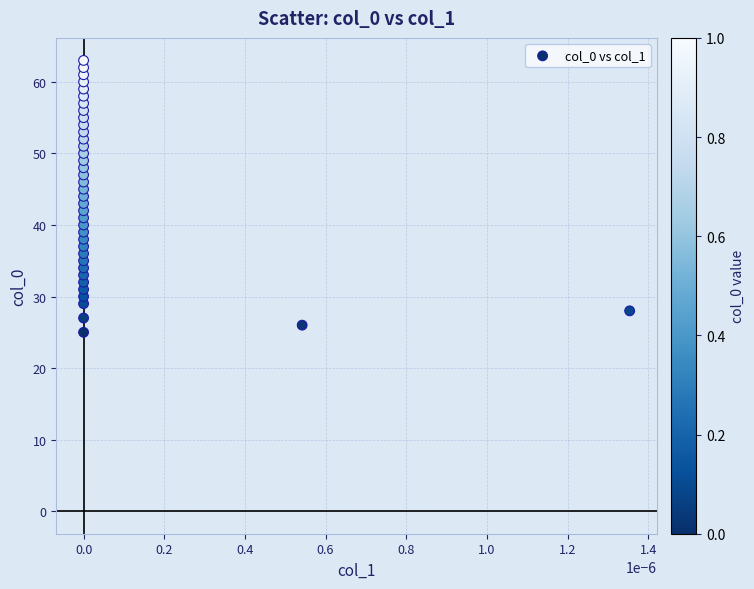

What is the range of Y values (max minus min)?

38